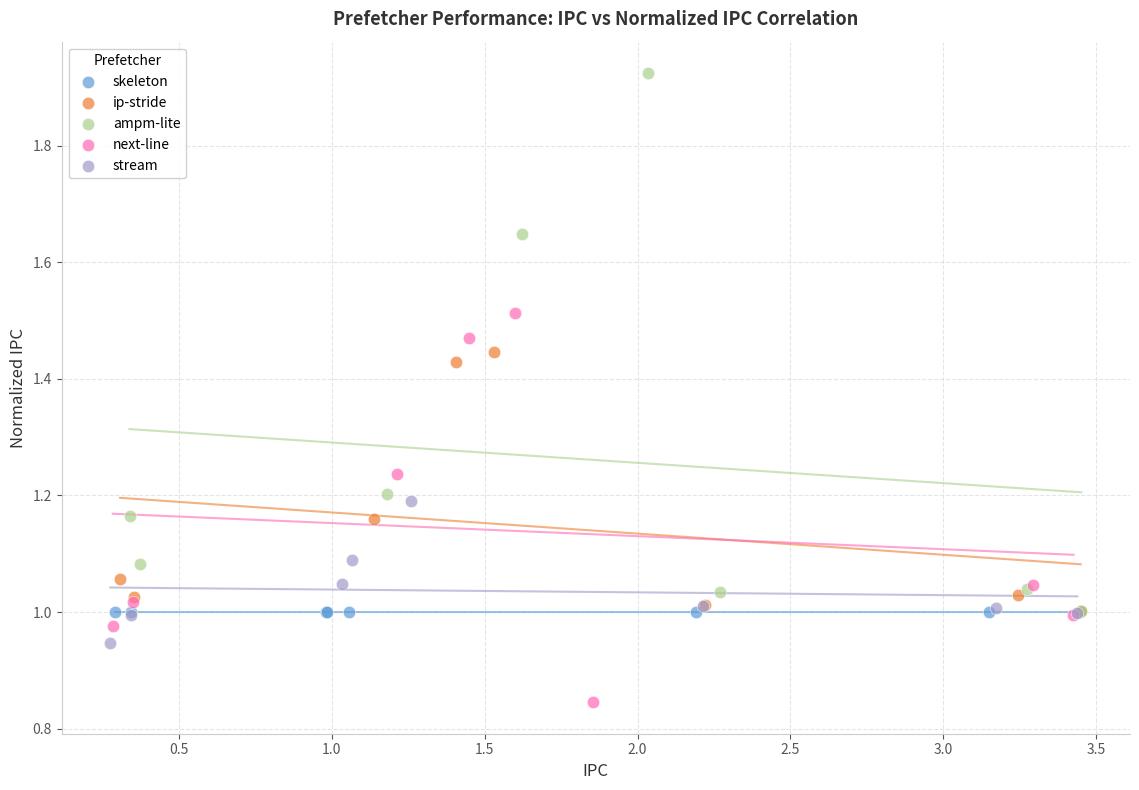

Which series reaches the minimum Y coordinate?

next-line